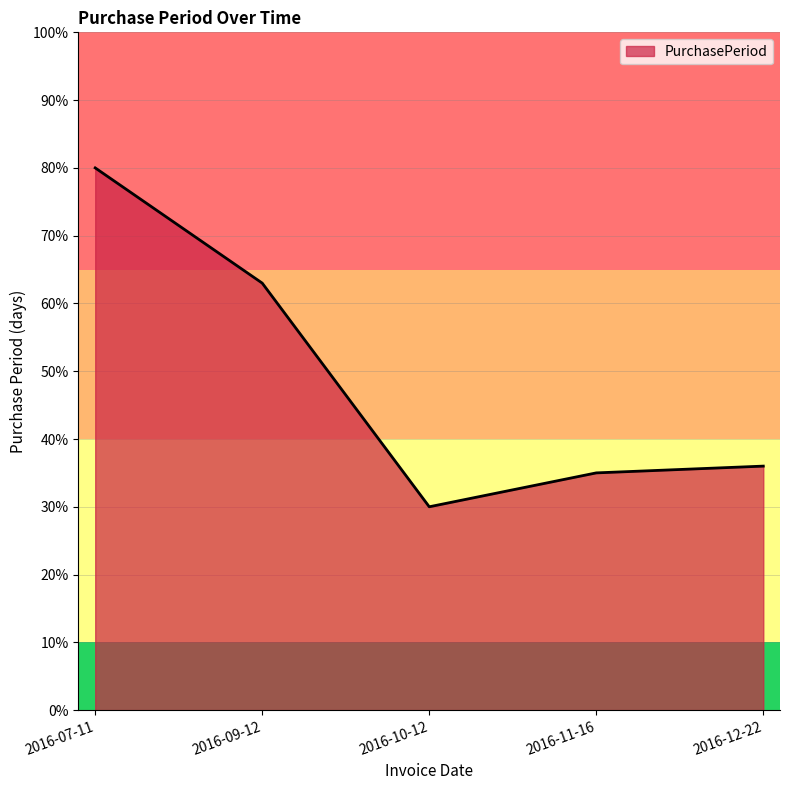

Where is the data nearest to the value 55?

2016-09-12